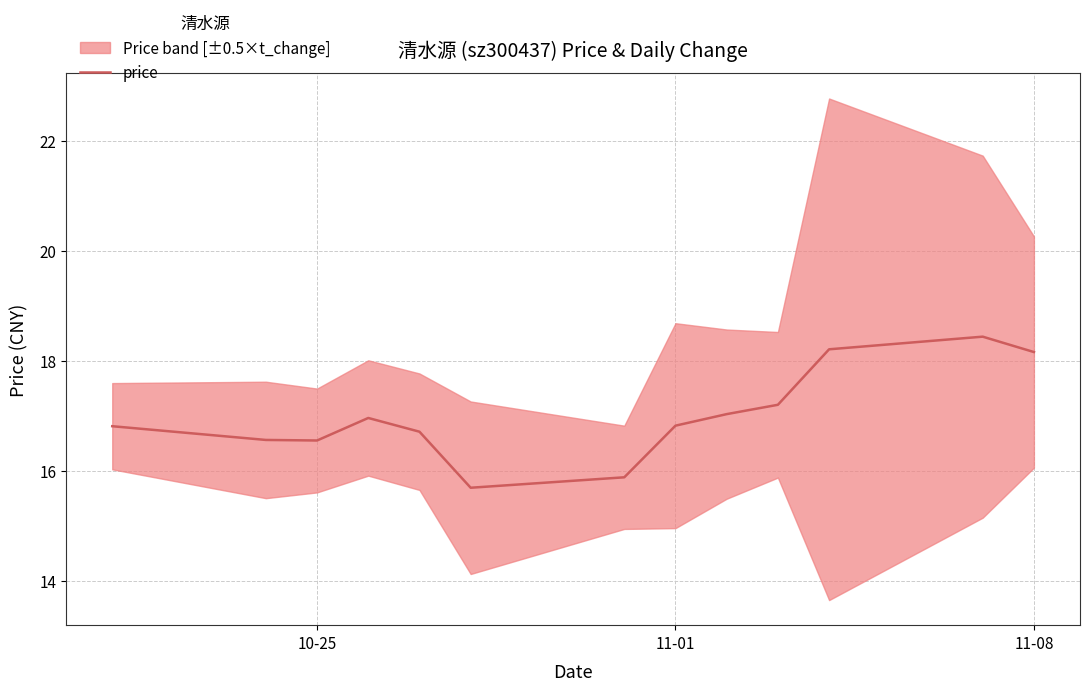

What is the sum of all values?

221.0